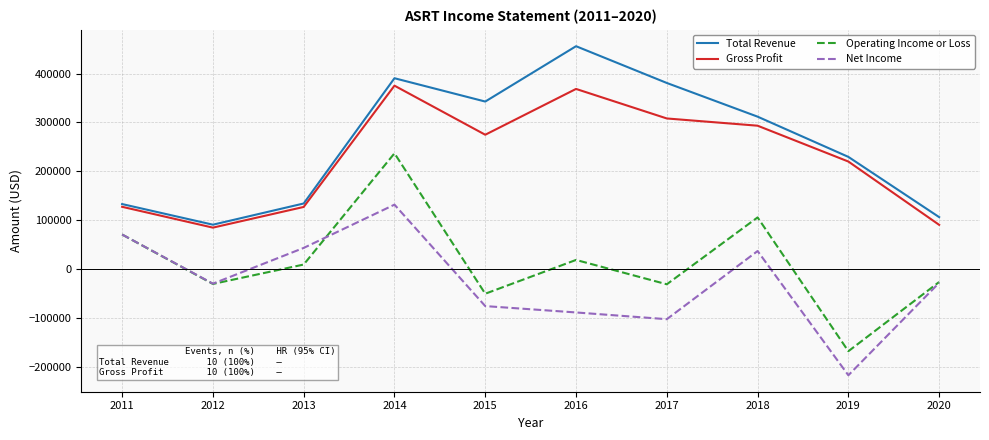

What is the difference between the highest and lowest values at 2011?

62300